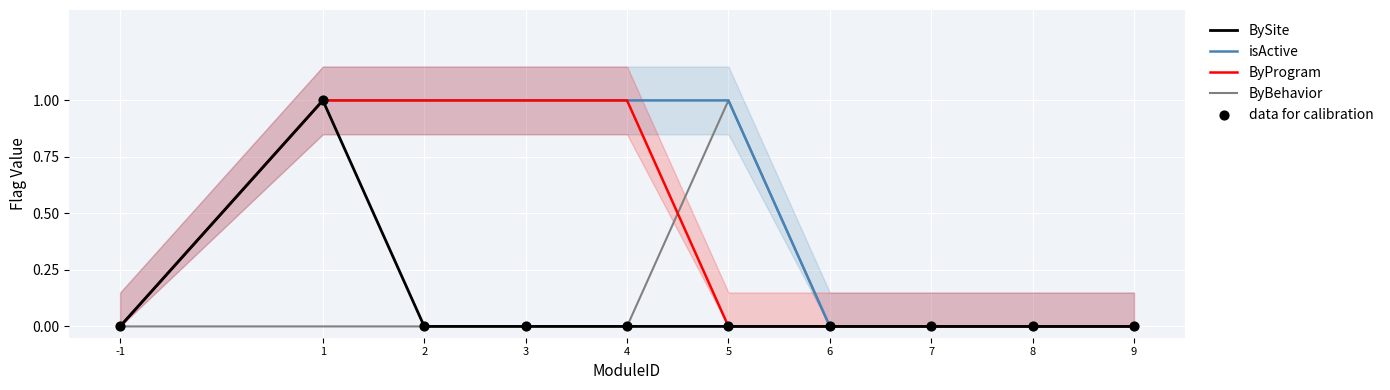

At how many categories does at least one series exceed 0?

5